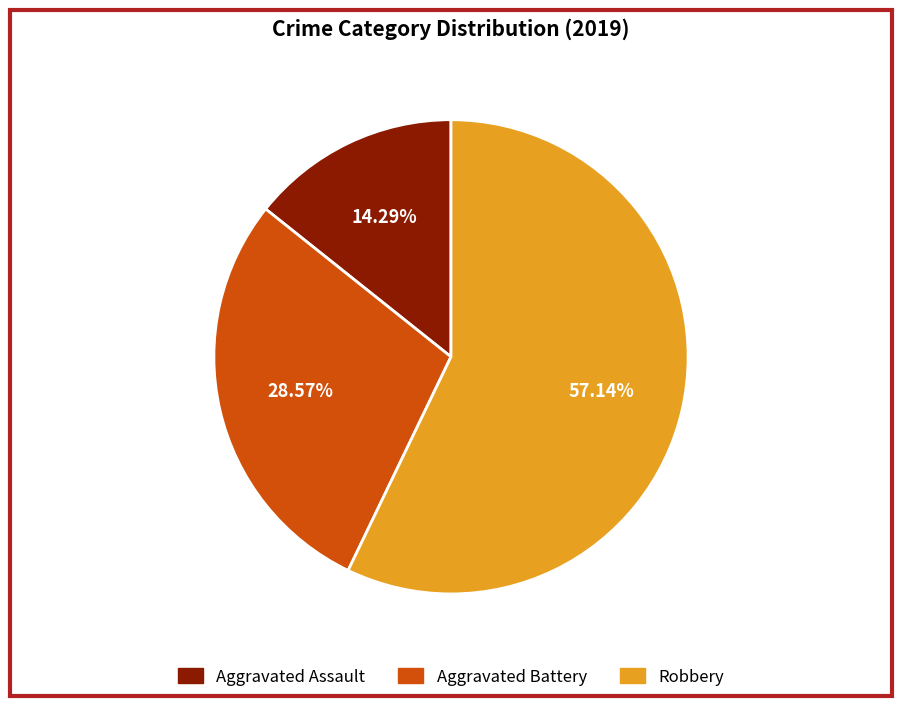

What percentage do Robbery and Aggravated Battery together represent?

85.7%